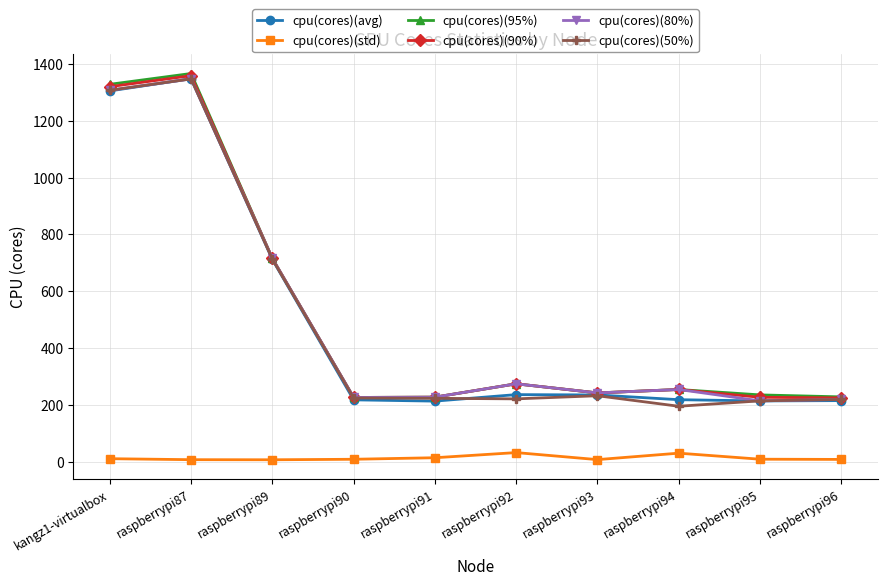

Which label corresponds to the largest value in the chart?

raspberrypi87